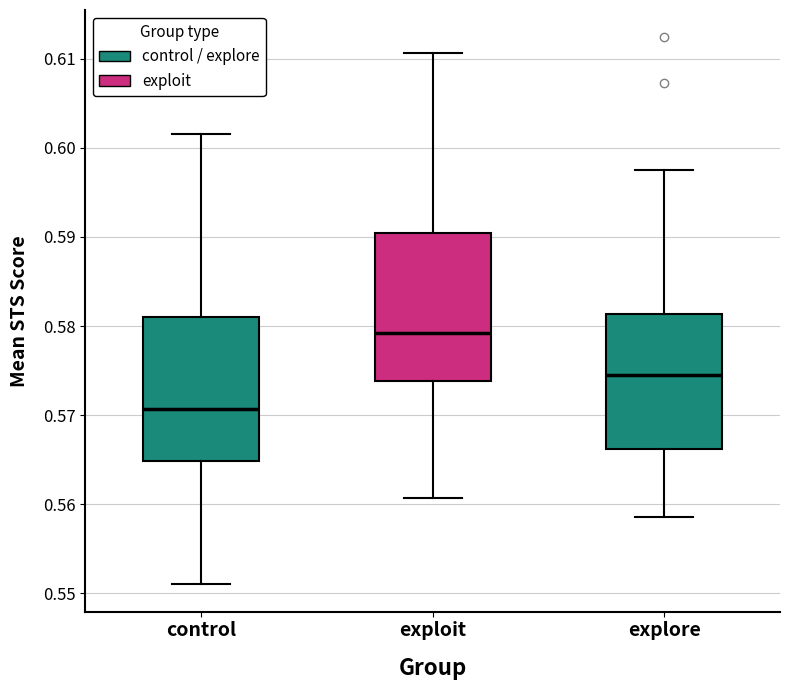

Reading left to right, read every box against the y-axis: the position of its median line, the range the box covers, and the ends of its whiskers. The values are not printed on the chart, so give them approximately, as read against the axis.

control: median 0.571, box 0.565 to 0.581, whiskers 0.551 to 0.602
exploit: median 0.579, box 0.574 to 0.590, whiskers 0.561 to 0.611
explore: median 0.575, box 0.566 to 0.581, whiskers 0.559 to 0.597